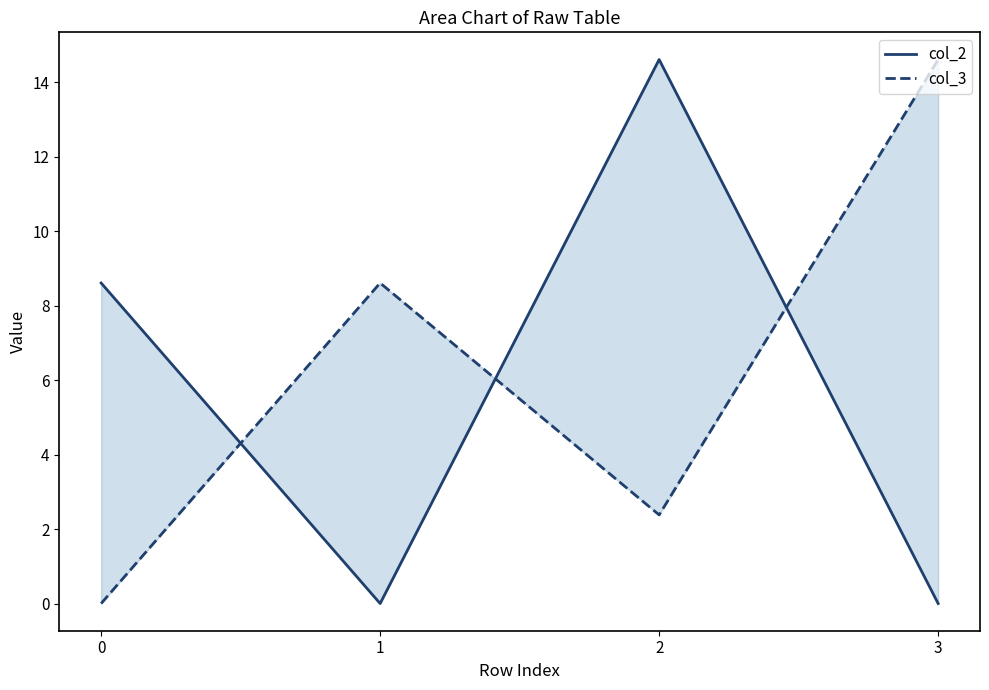

List the series in order of their overall mean, highest first.

col_3, col_2